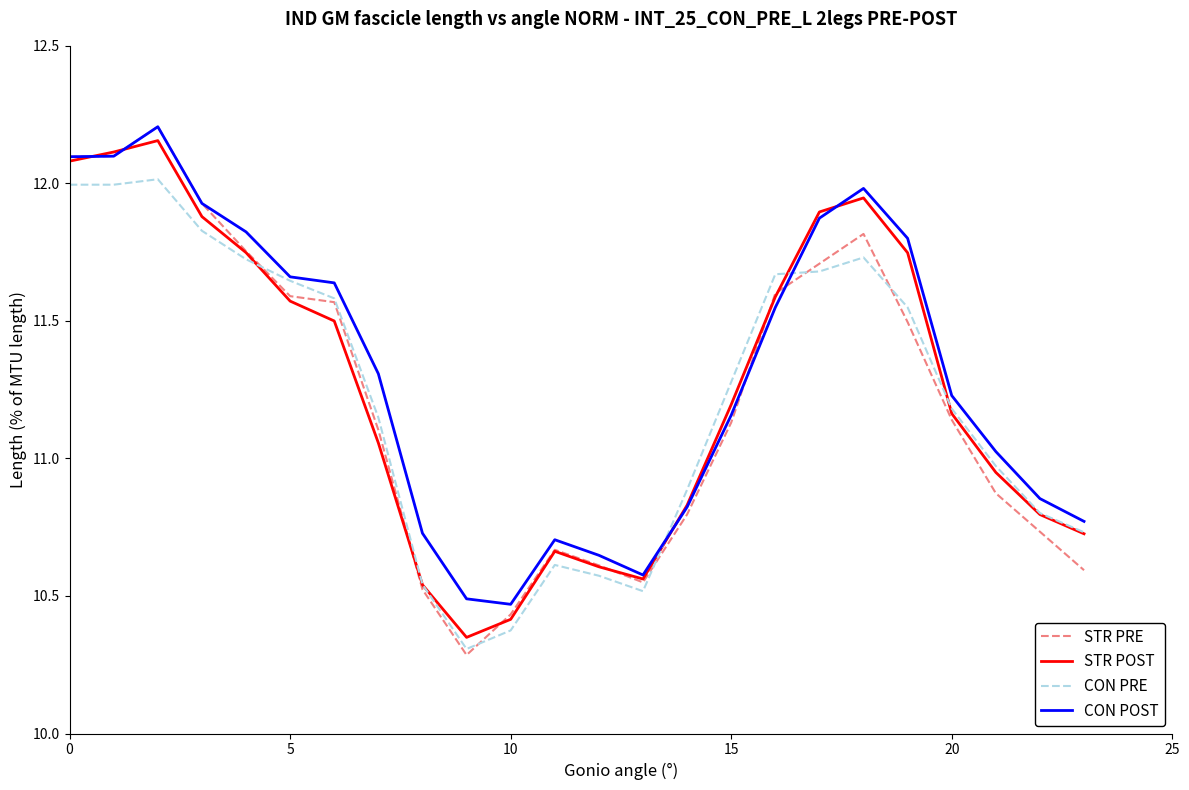

Which series has the largest range (max minus min)?

STR PRE